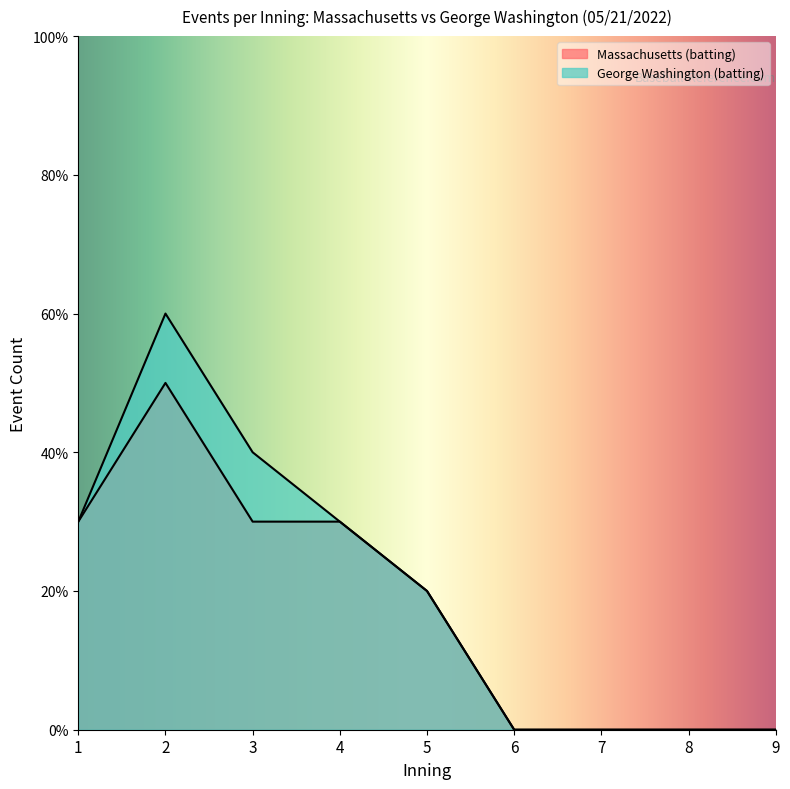

What is the average value of the top_events_per_inning series?

2